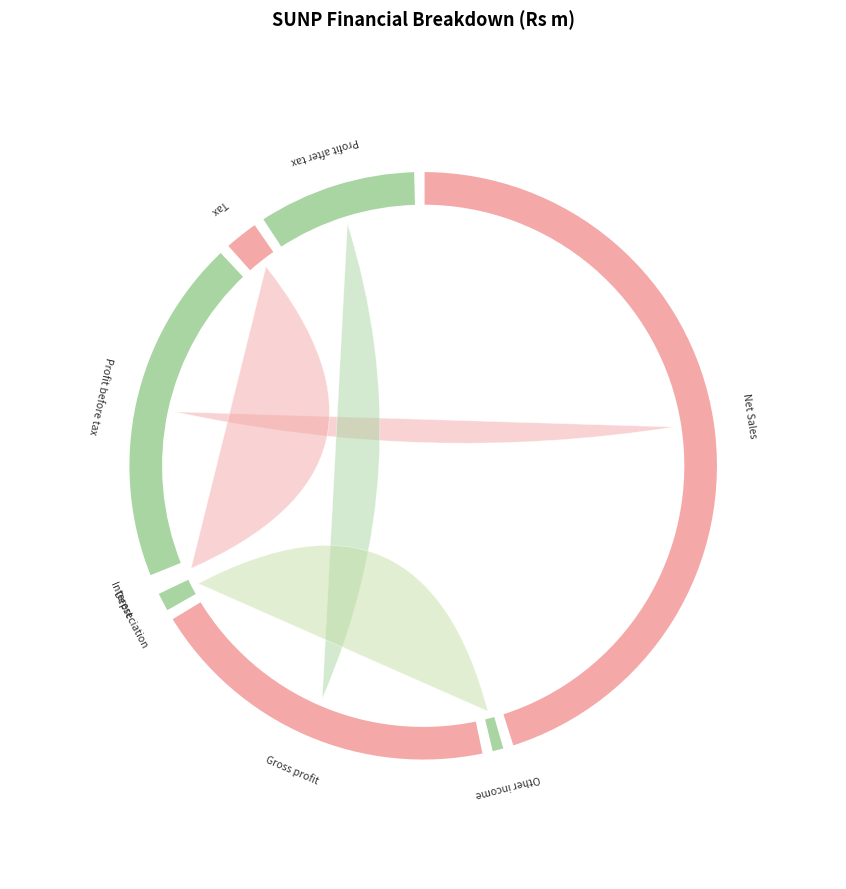

To the nearest percent, what is the difference between the largest and smallest slice percentages?

47%